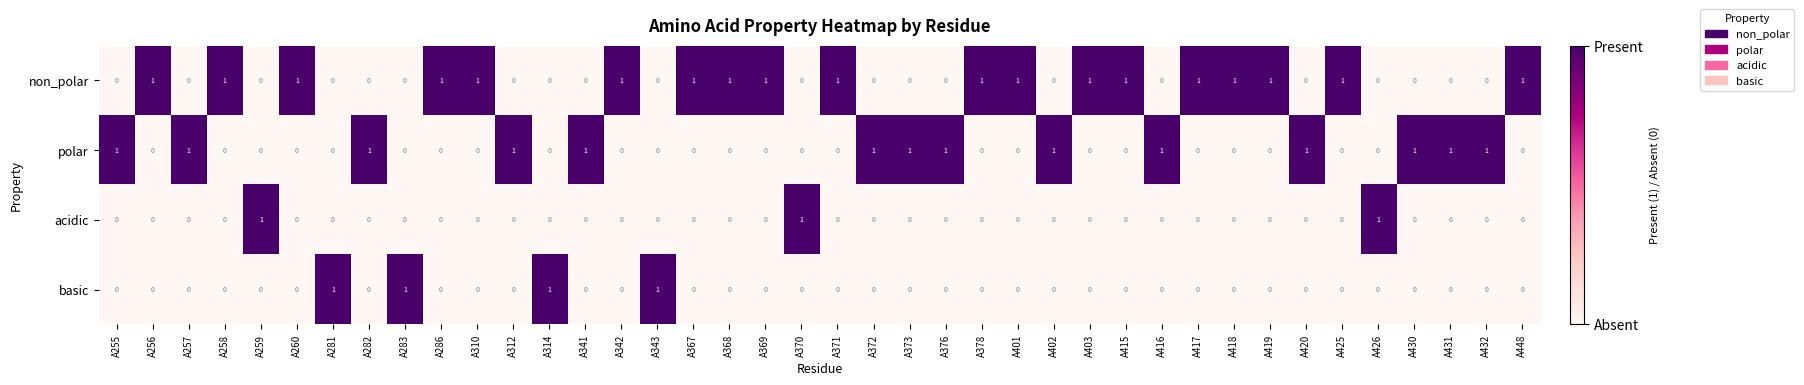

How many basic values are between 0 and 1?

40